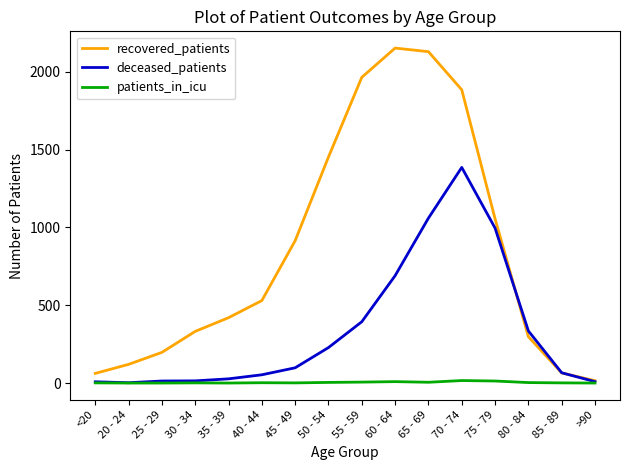

What is the difference between the maximum and minimum values in the recovered_patients series?

2138